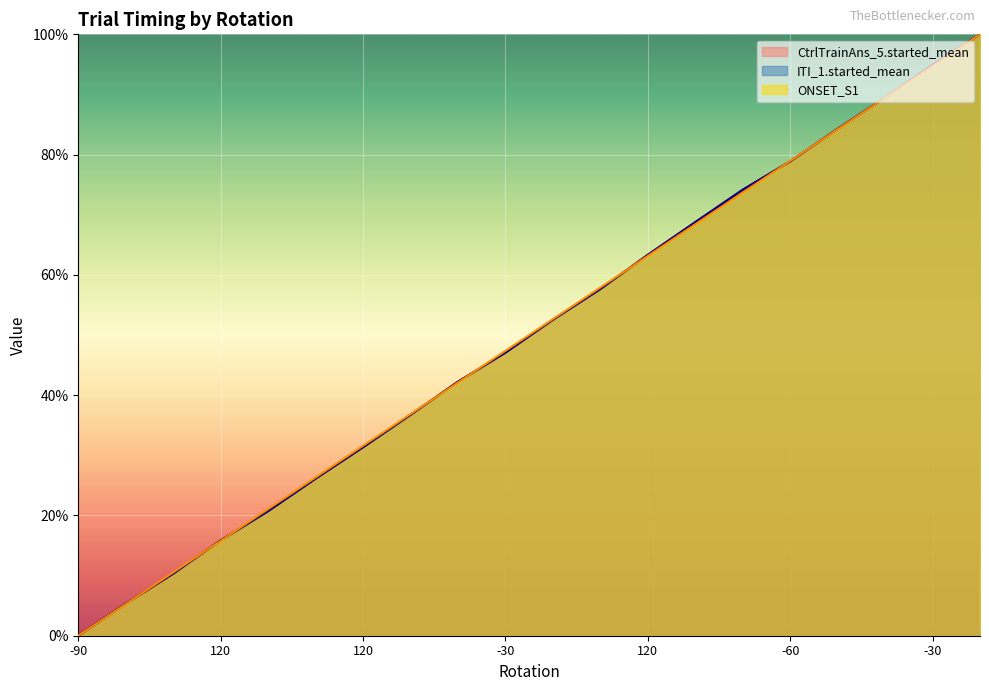

What is the average value of the ITI_1.started_mean series?

50.0